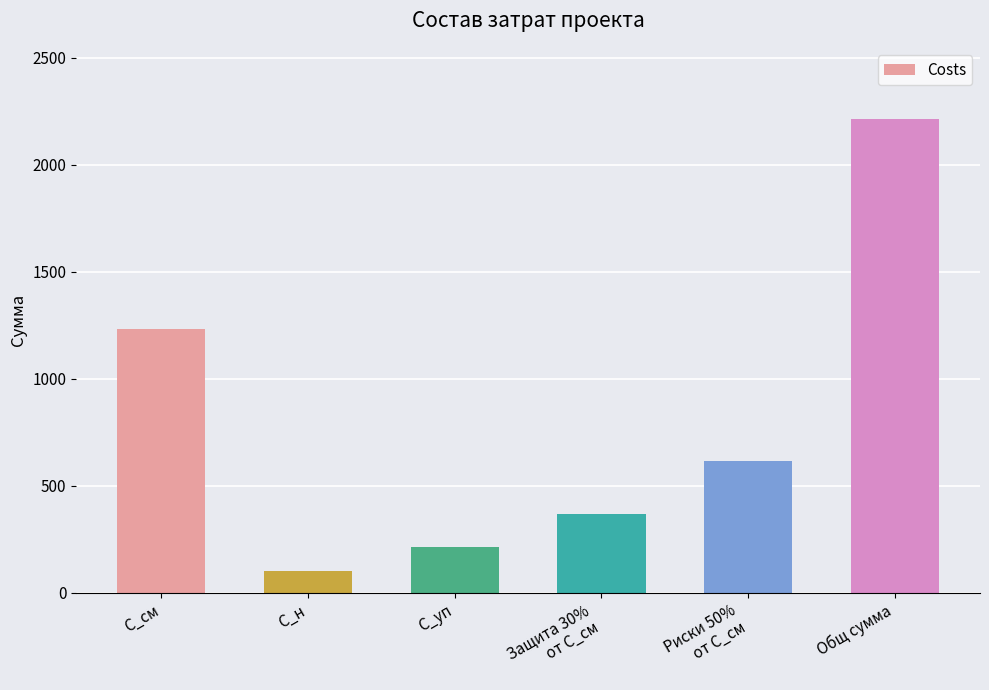

Reading left to right, extract all data points from this chart.

1229.8	102.7	212.9	368.9	614.9	2213.6